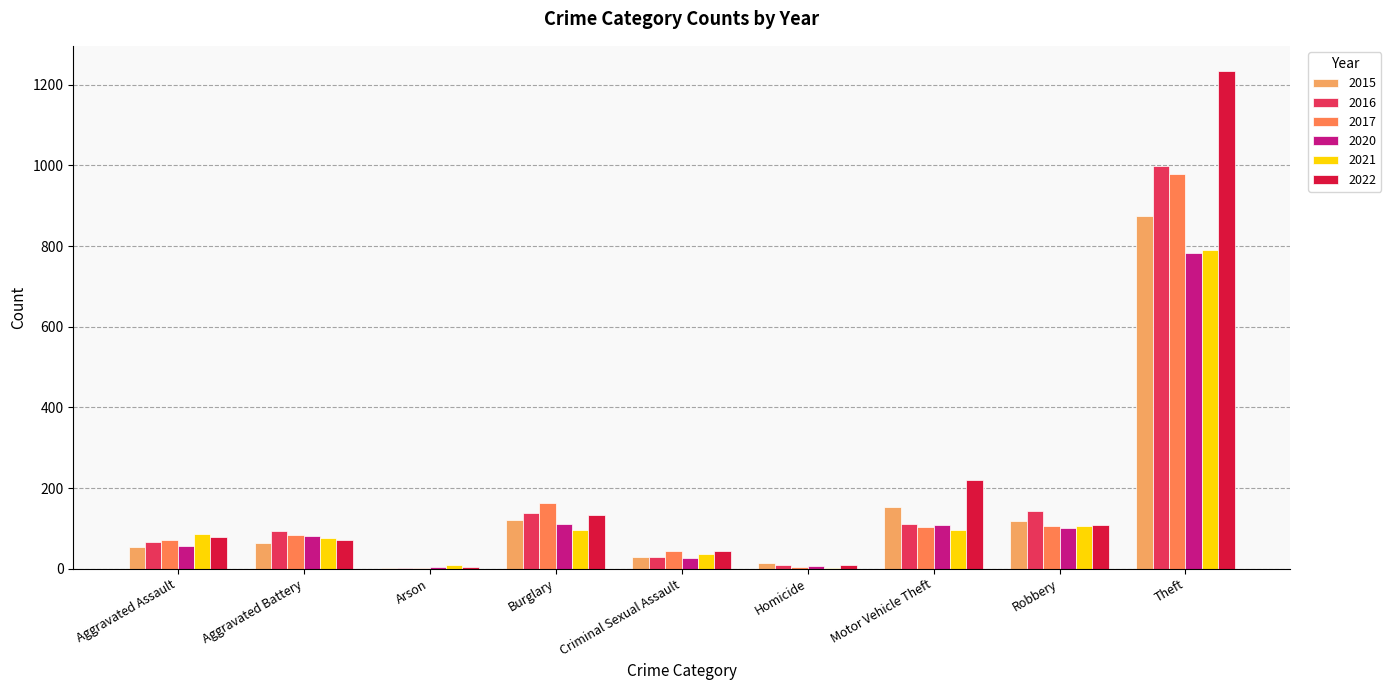

What is the maximum value shown in the chart?

1235